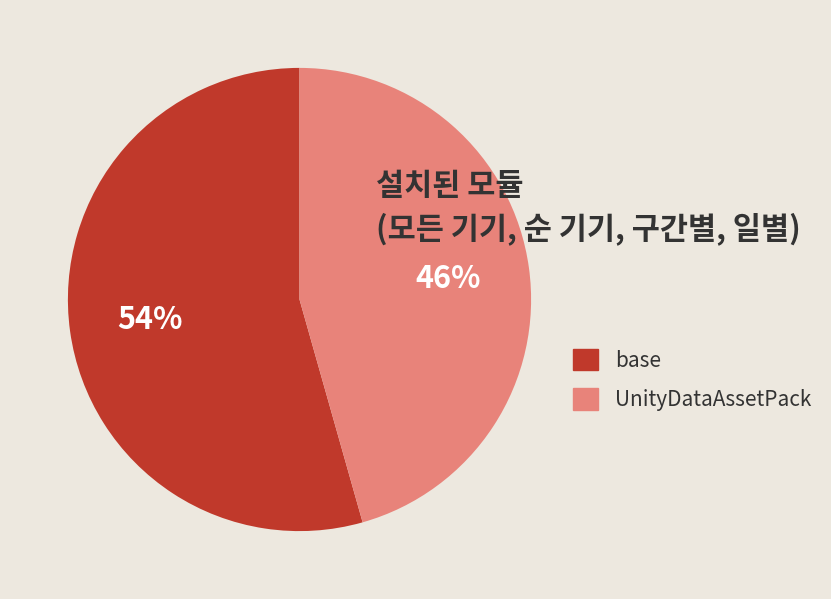

Is base the majority of the pie?

Yes